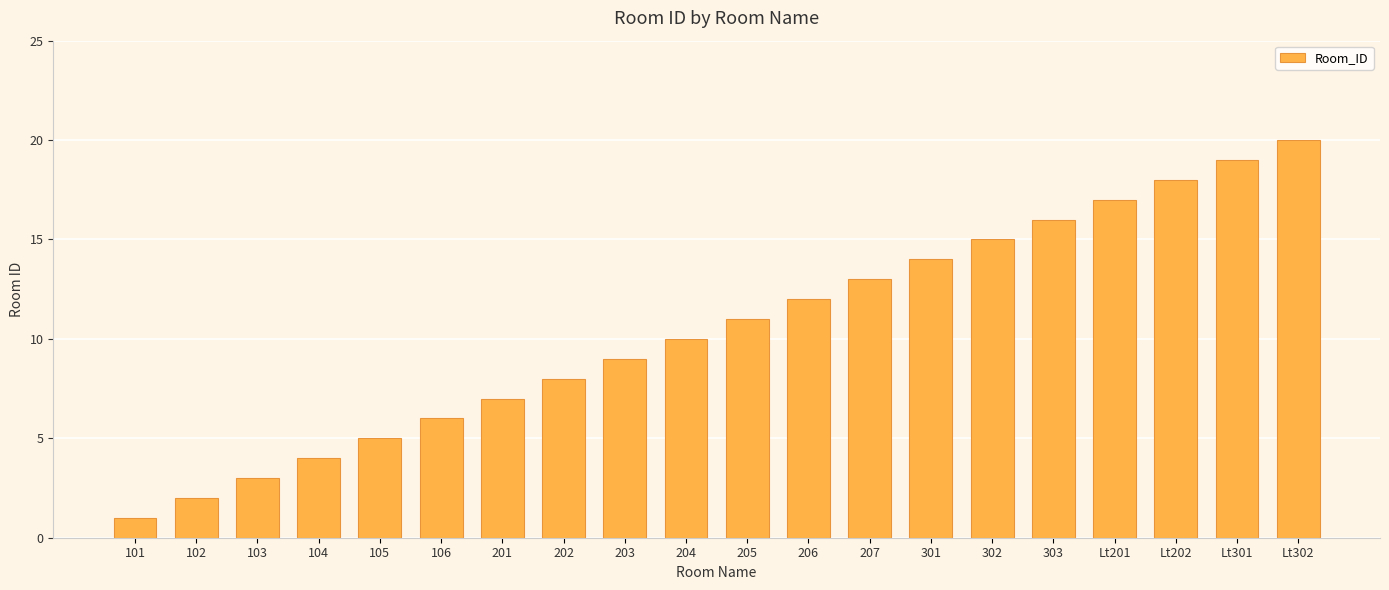

Count the number of data series in this chart.

1